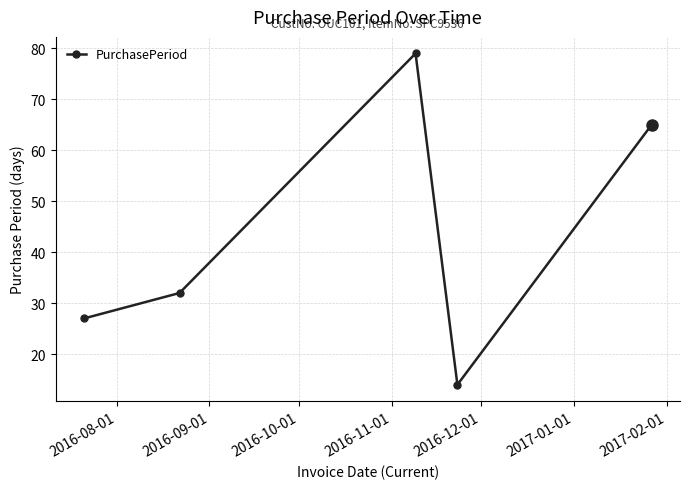

What is the value of the 4th point from the left?

14